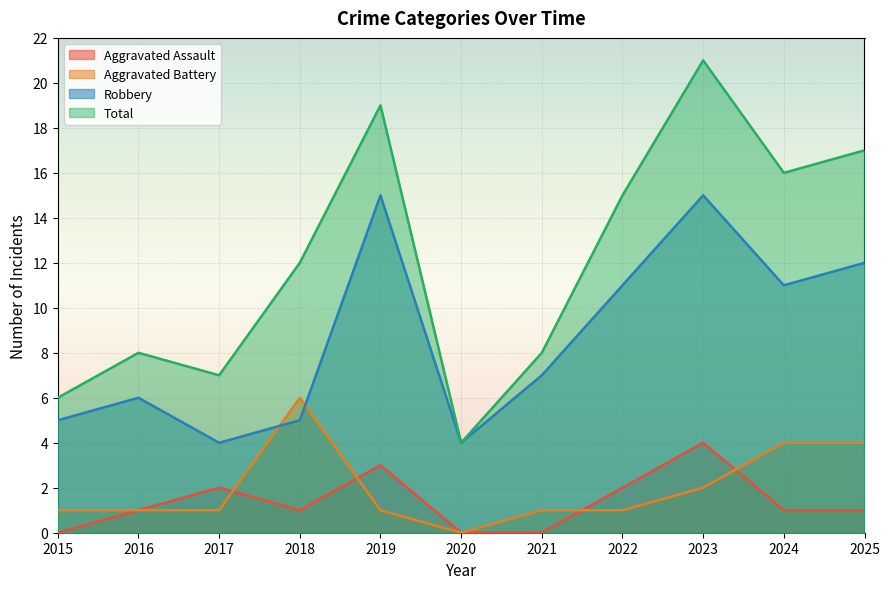

List the labels in order of Total value, largest first.

2023, 2019, 2025, 2024, 2022, 2018, 2016, 2021, 2017, 2015, 2020